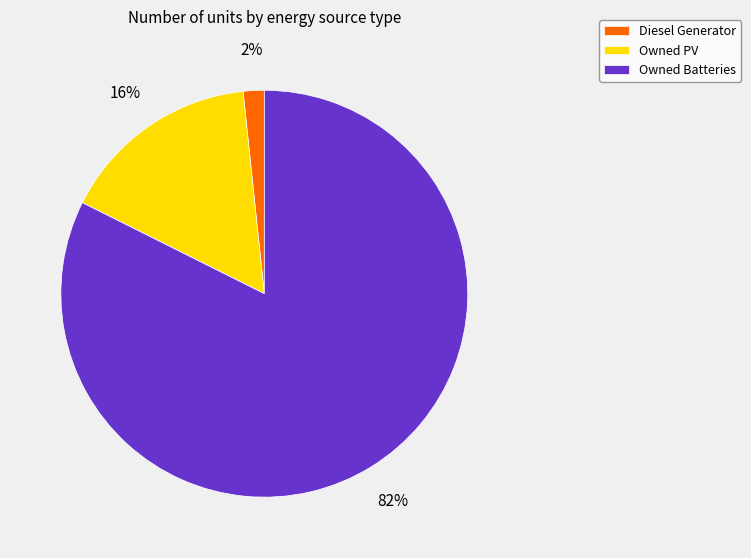

How many segments does this pie chart have?

3